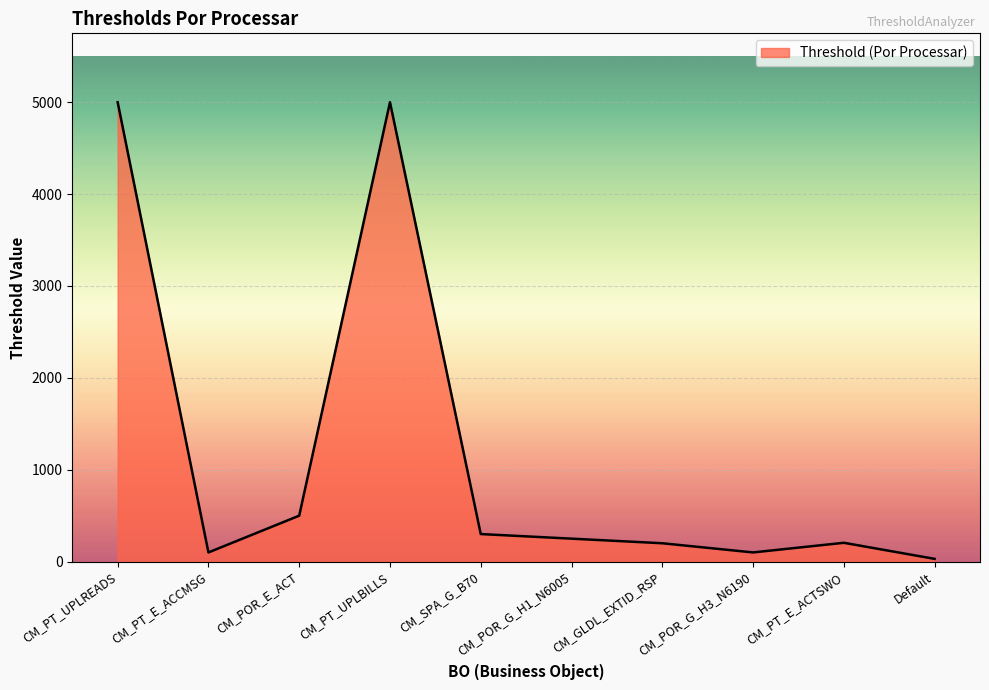

Where is the first local minimum?

CM_PT_E_ACCMSG